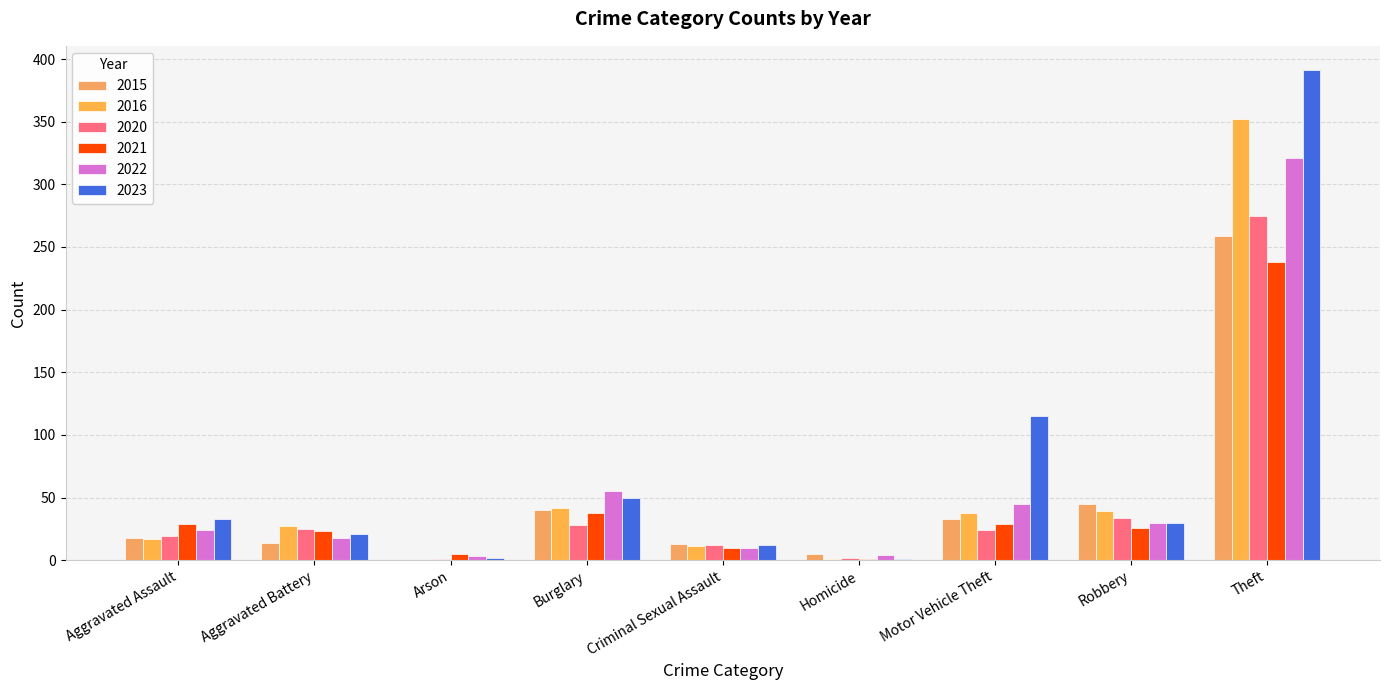

What are all the series names shown in the legend?

2015, 2016, 2020, 2021, 2022, 2023